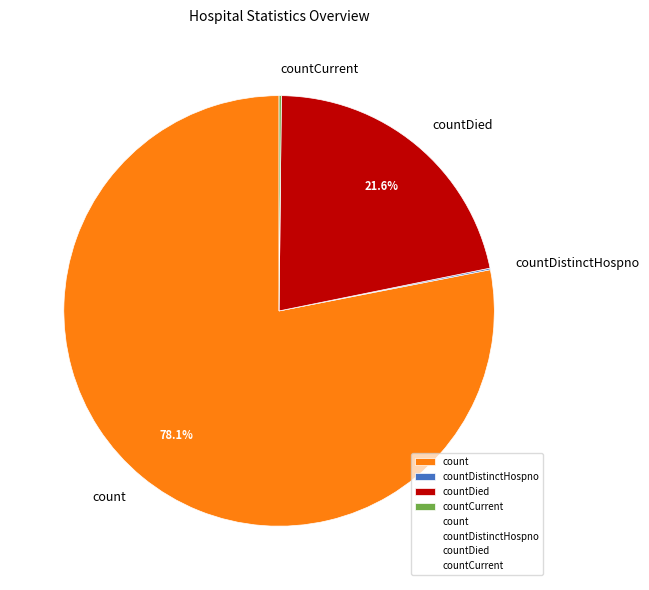

Which has a higher value, countDied or count?

count